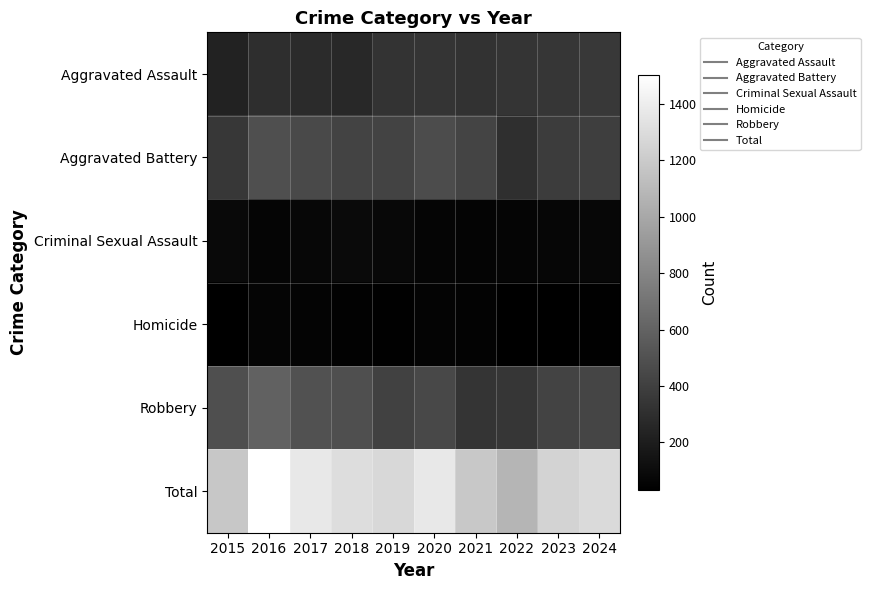

Reading right to left, what are all the values shown in this chart?

Aggravated Assault: 2024=354	2023=345	2022=337	2021=321	2020=330	2019=329	2018=267	2017=278	2016=297	2015=229
Aggravated Battery: 2024=392	2023=382	2022=303	2021=425	2020=470	2019=417	2018=420	2017=460	2016=490	2015=349
Criminal Sexual Assault: 2024=72	2023=70	2022=62	2021=55	2020=64	2019=79	2018=91	2017=71	2016=64	2015=82
Homicide: 2024=37	2023=35	2022=30	2021=49	2020=54	2019=39	2018=44	2017=56	2016=59	2015=30
Robbery: 2024=430	2023=419	2022=343	2021=333	2020=447	2019=409	2018=485	2017=500	2016=593	2015=487
Total: 2024=1285	2023=1251	2022=1075	2021=1183	2020=1365	2019=1273	2018=1307	2017=1365	2016=1503	2015=1177